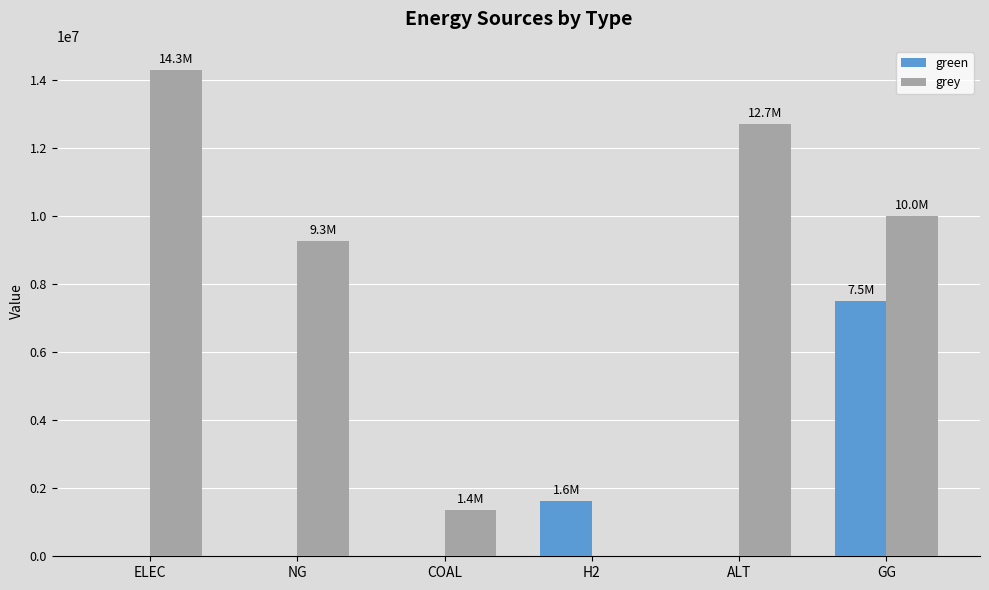

The green series shows 0.0 at NG. True or false?

True